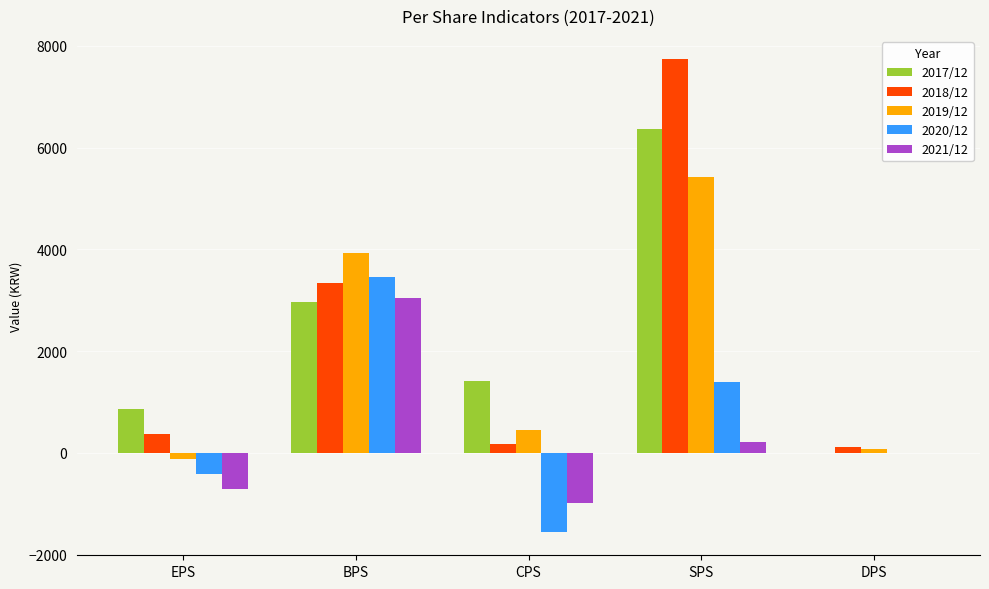

What are all the series names shown in the legend?

2017/12, 2018/12, 2019/12, 2020/12, 2021/12